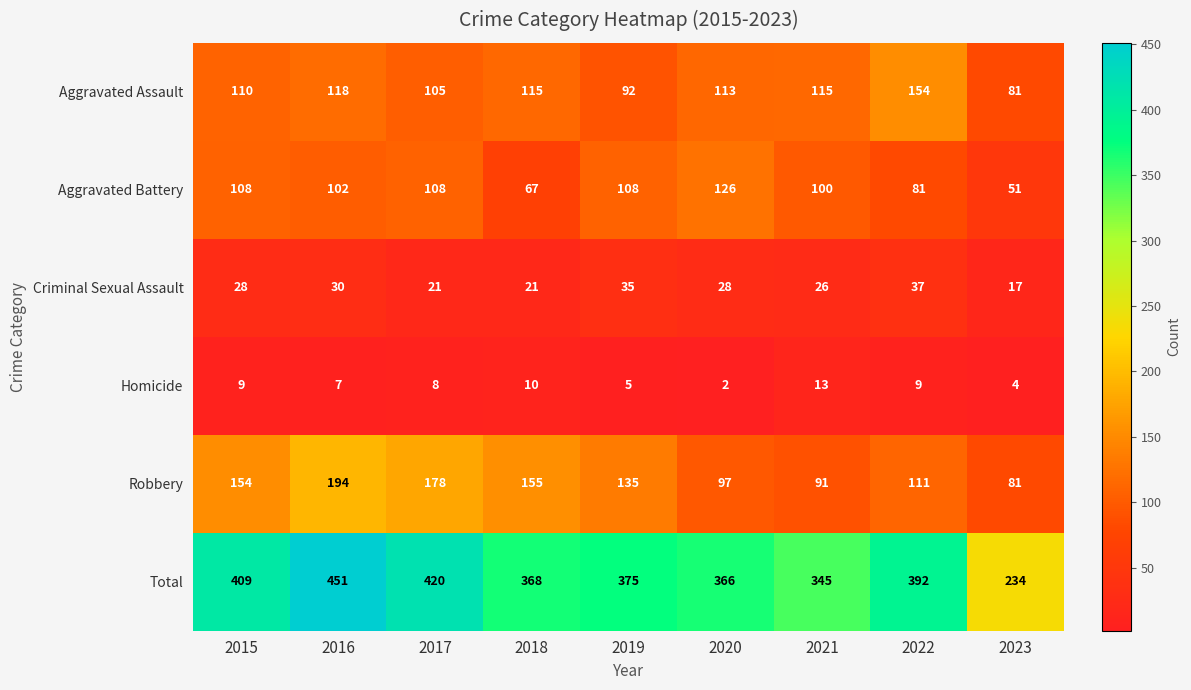

Which label corresponds to the largest value in the chart?

2016